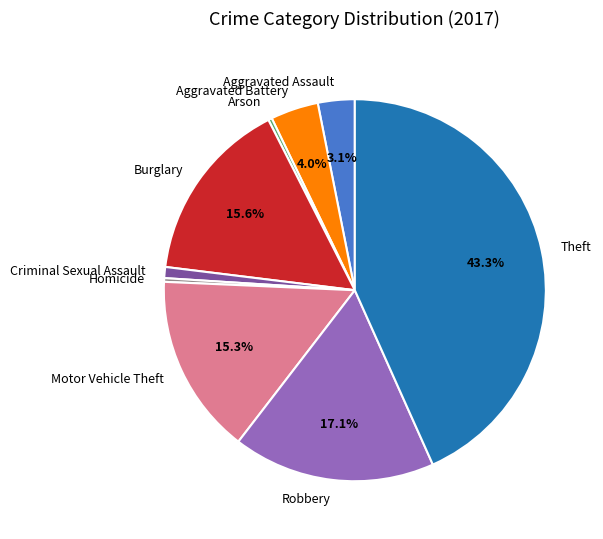

Is the sum of Homicide and Criminal Sexual Assault greater than half?

No